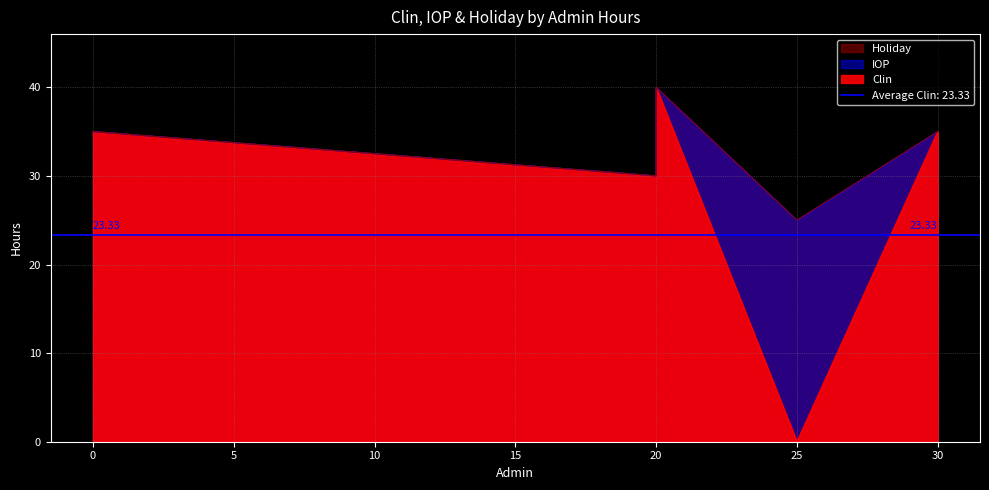

Is it true that Clin equals 0 at 25?

True